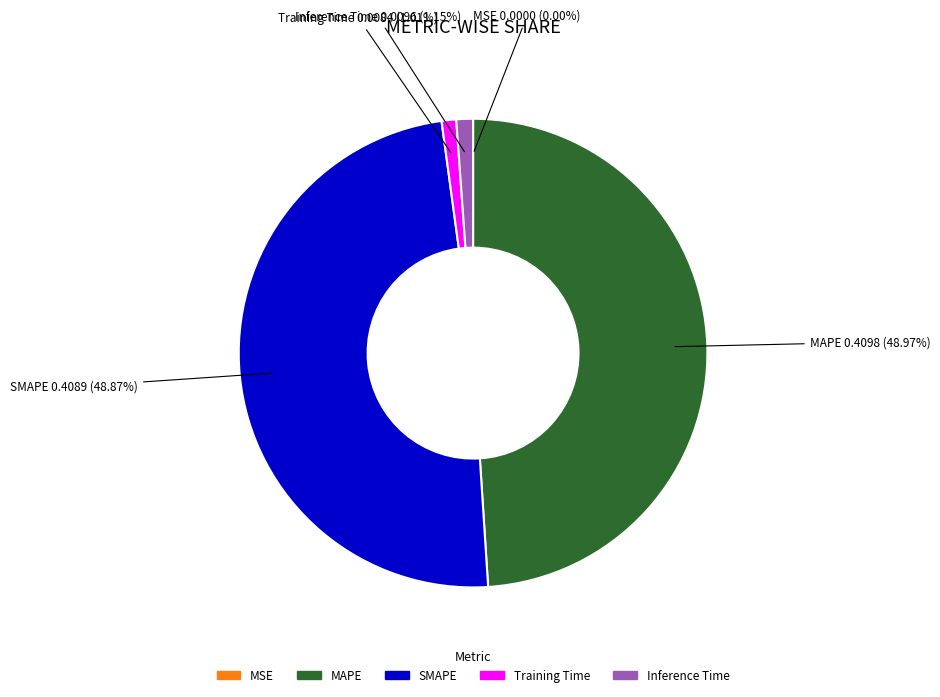

Does any single category account for the majority?

No